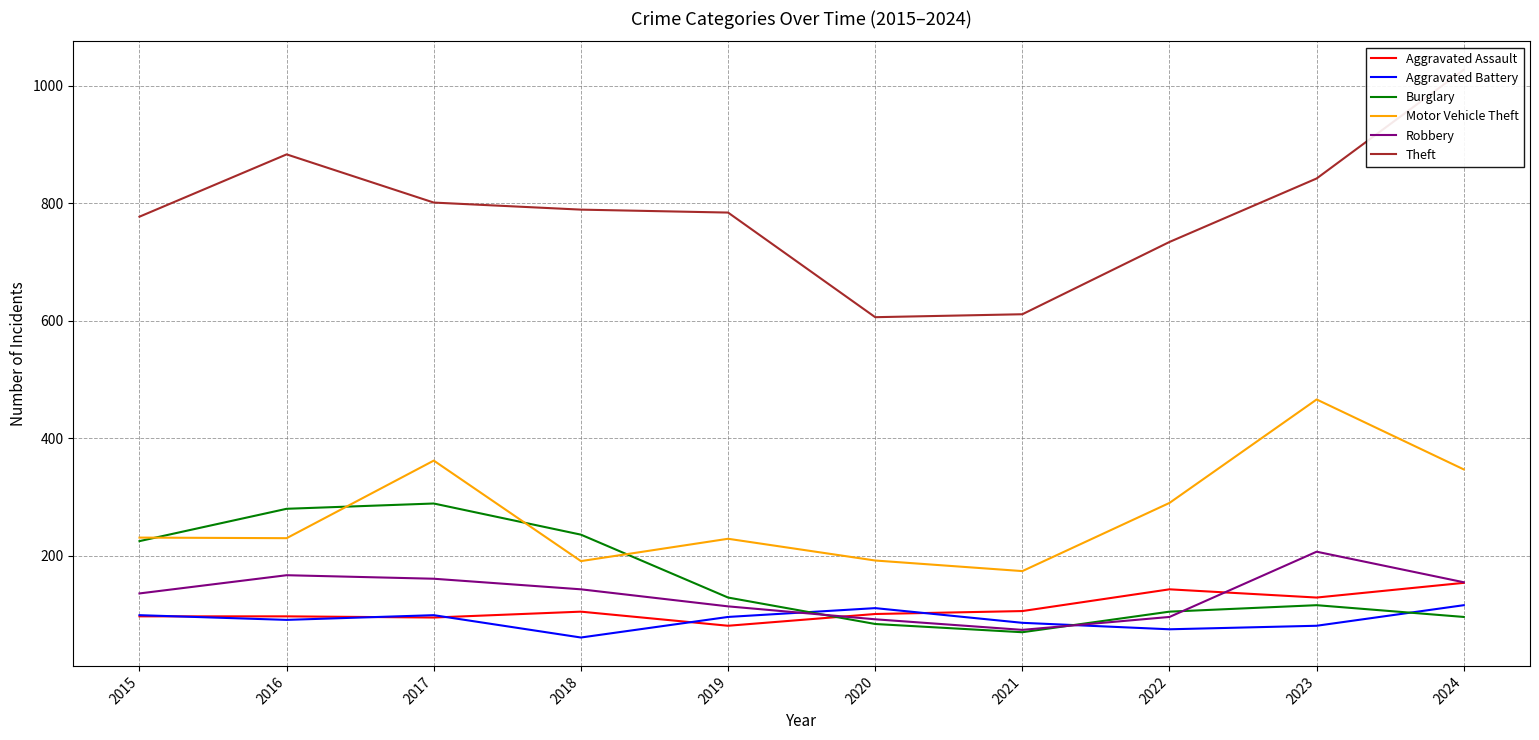

After their last crossing, which series has the higher values: Aggravated Assault or Burglary?

Aggravated Assault